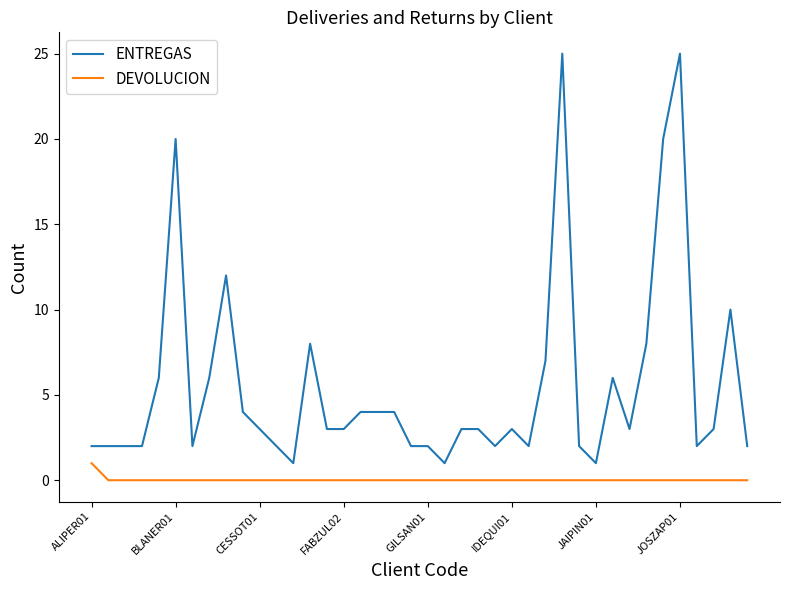

True or false: ENTREGAS and DEVOLUCION cross at least once.

False